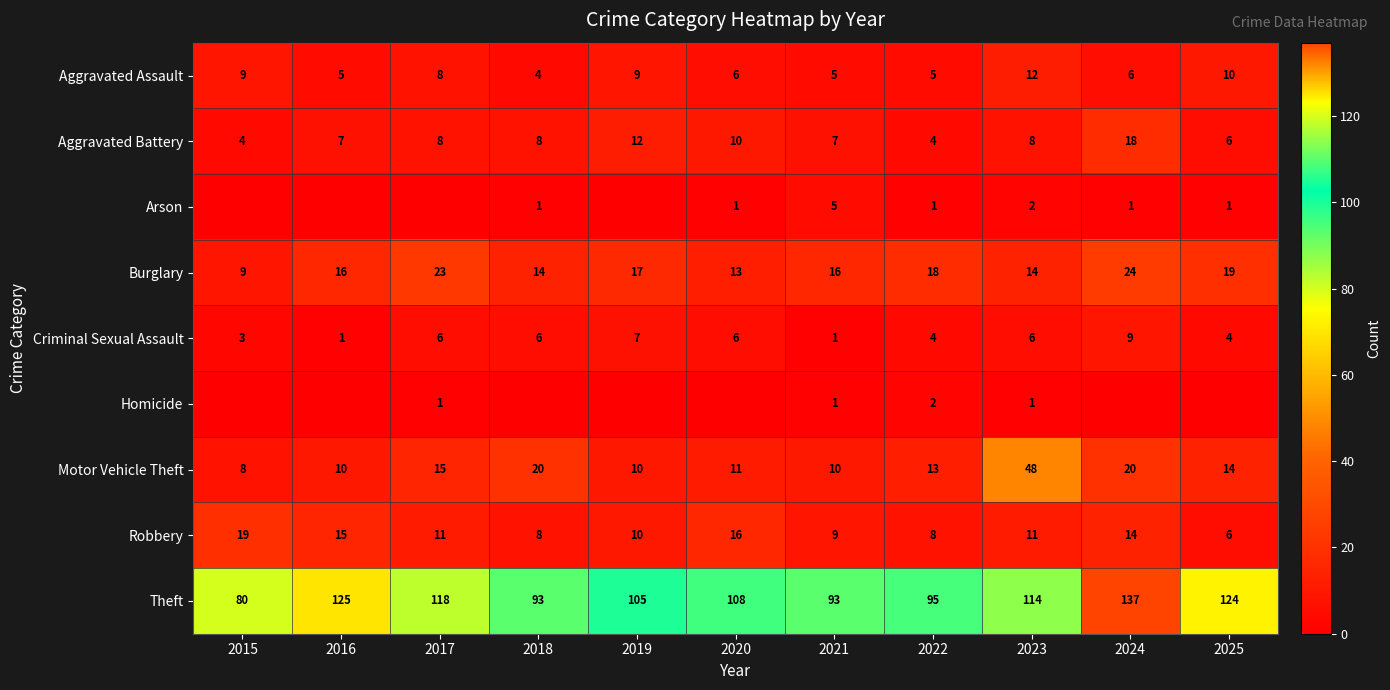

What is the sum of all Criminal Sexual Assault values?

53